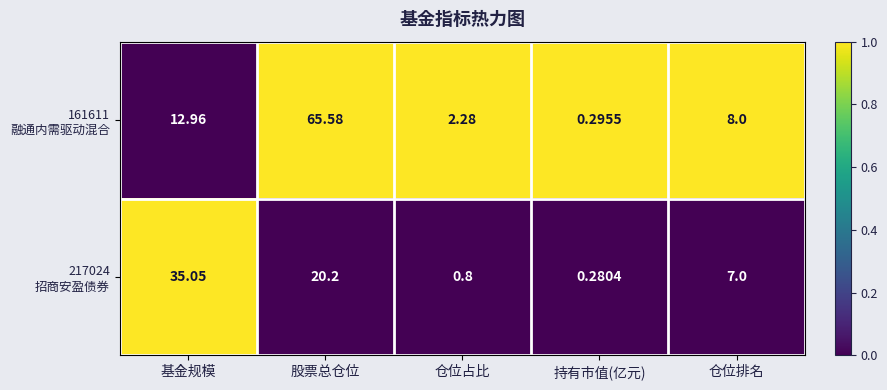

How many series are shown in this chart?

2